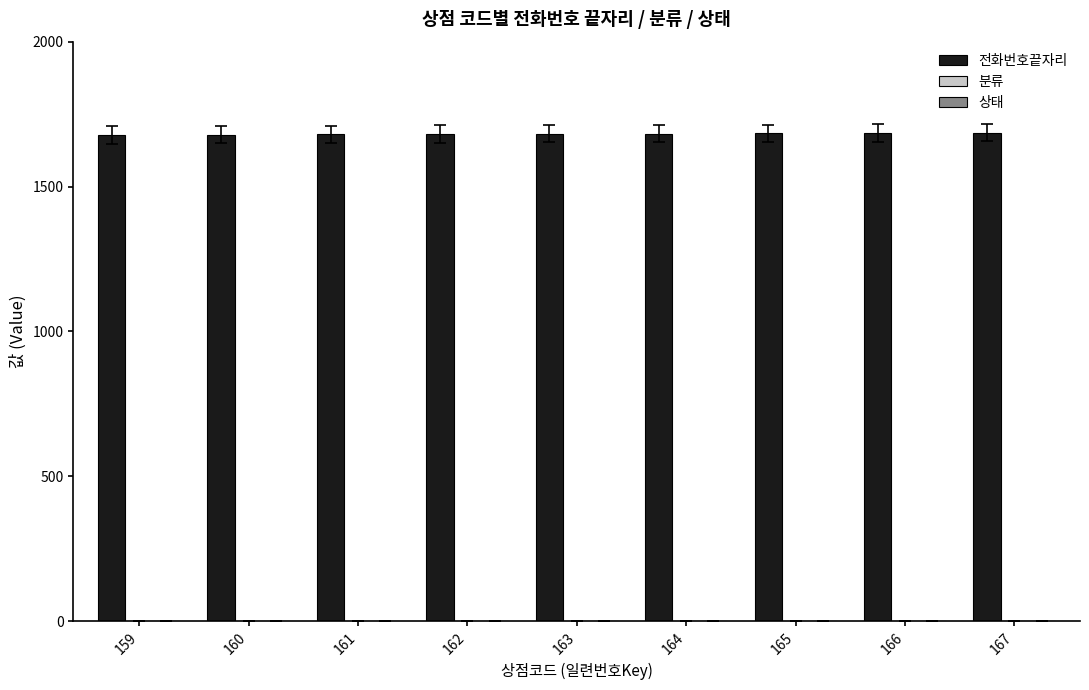

Which series has the largest total across all categories?

전화번호끝자리